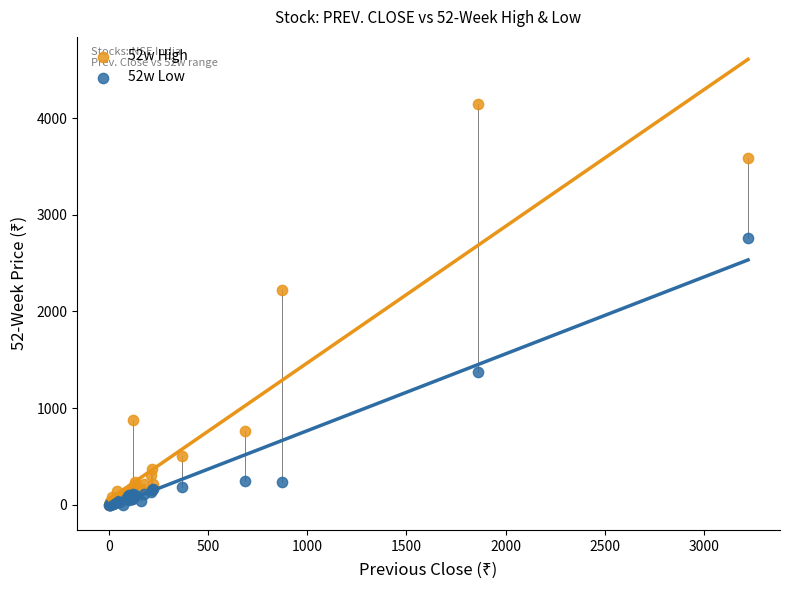

Which series has the largest Y range (max minus min)?

52w High